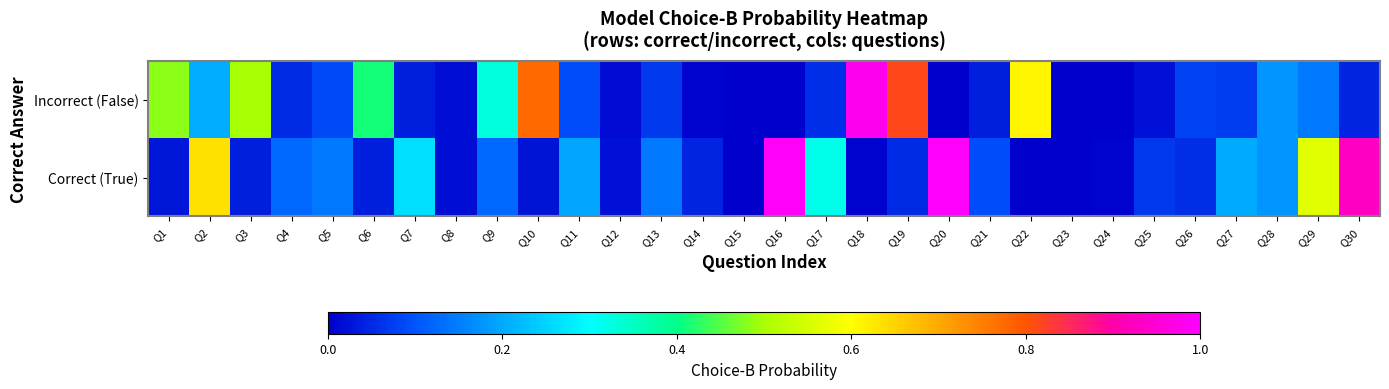

Reading left to right, list all the values displayed in this chart.

Incorrect (False): Q1=0.5	Q2=0.2	Q3=0.5	Q4=0.1	Q5=0.1	Q6=0.4	Q7=0.0	Q8=0.0	Q9=0.3	Q10=0.8	Q11=0.1	Q12=0.0	Q13=0.1	Q14=0.0	Q15=0.0	Q16=0.0	Q17=0.1	Q18=1.0	Q19=0.8	Q20=0.0	Q21=0.0	Q22=0.6	Q23=0.0	Q24=0.0	Q25=0.0	Q26=0.1	Q27=0.1	Q28=0.2	Q29=0.1	Q30=0.0
Correct (True): Q1=0.0	Q2=0.6	Q3=0.0	Q4=0.1	Q5=0.1	Q6=0.0	Q7=0.3	Q8=0.0	Q9=0.1	Q10=0.0	Q11=0.2	Q12=0.0	Q13=0.1	Q14=0.0	Q15=0.0	Q16=1.0	Q17=0.3	Q18=0.0	Q19=0.1	Q20=1.0	Q21=0.1	Q22=0.0	Q23=0.0	Q24=0.0	Q25=0.1	Q26=0.1	Q27=0.2	Q28=0.2	Q29=0.6	Q30=0.9